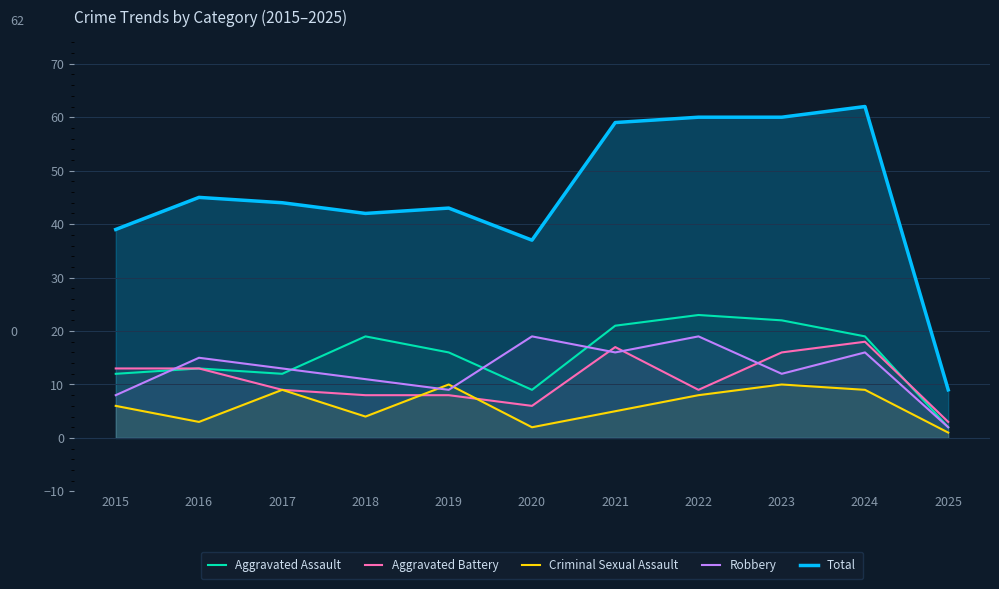

Reading left to right, what are all the values shown in this chart?

Aggravated Assault: 2015=12	2016=13	2017=12	2018=19	2019=16	2020=9	2021=21	2022=23	2023=22	2024=19	2025=2
Aggravated Battery: 2015=13	2016=13	2017=9	2018=8	2019=8	2020=6	2021=17	2022=9	2023=16	2024=18	2025=3
Criminal Sexual Assault: 2015=6	2016=3	2017=9	2018=4	2019=10	2020=2	2021=5	2022=8	2023=10	2024=9	2025=1
Robbery: 2015=8	2016=15	2017=13	2018=11	2019=9	2020=19	2021=16	2022=19	2023=12	2024=16	2025=2
Total: 2015=39	2016=45	2017=44	2018=42	2019=43	2020=37	2021=59	2022=60	2023=60	2024=62	2025=9